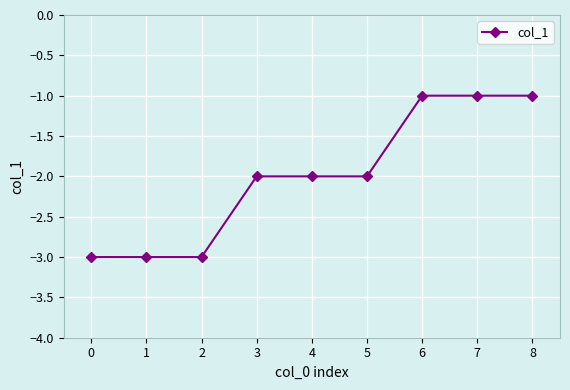

What is the minimum value shown in the chart?

-3